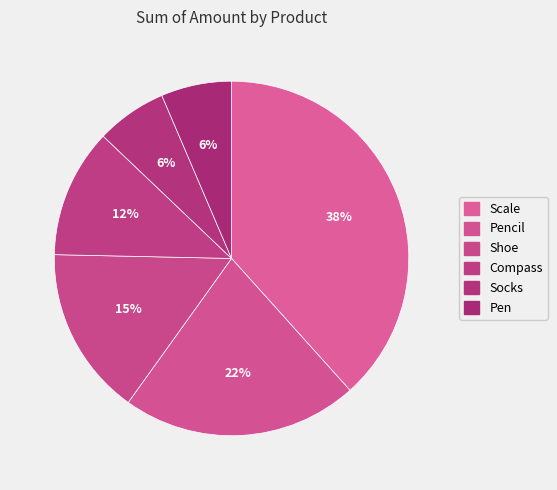

Approximately how many times larger is the value at Shoe compared to Compass?

1.3